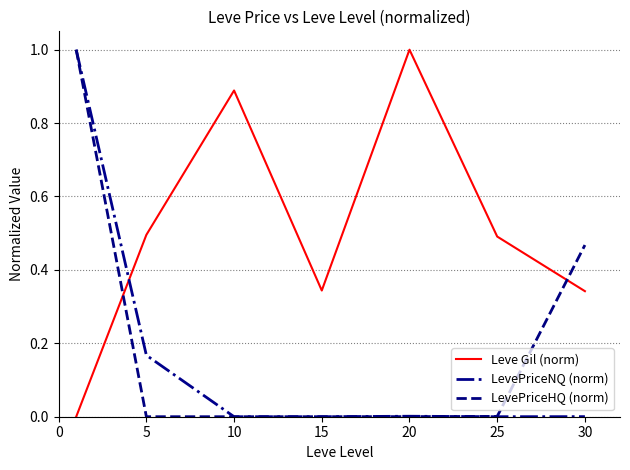

What is the highest value of the Leve Gil (norm) series?

1.0